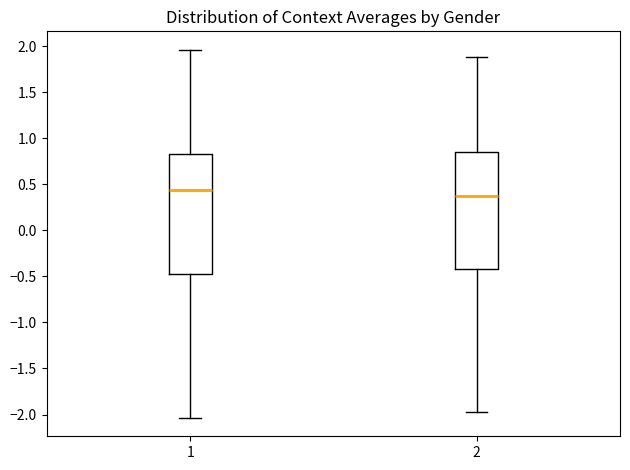

Which box has the highest median line?

1